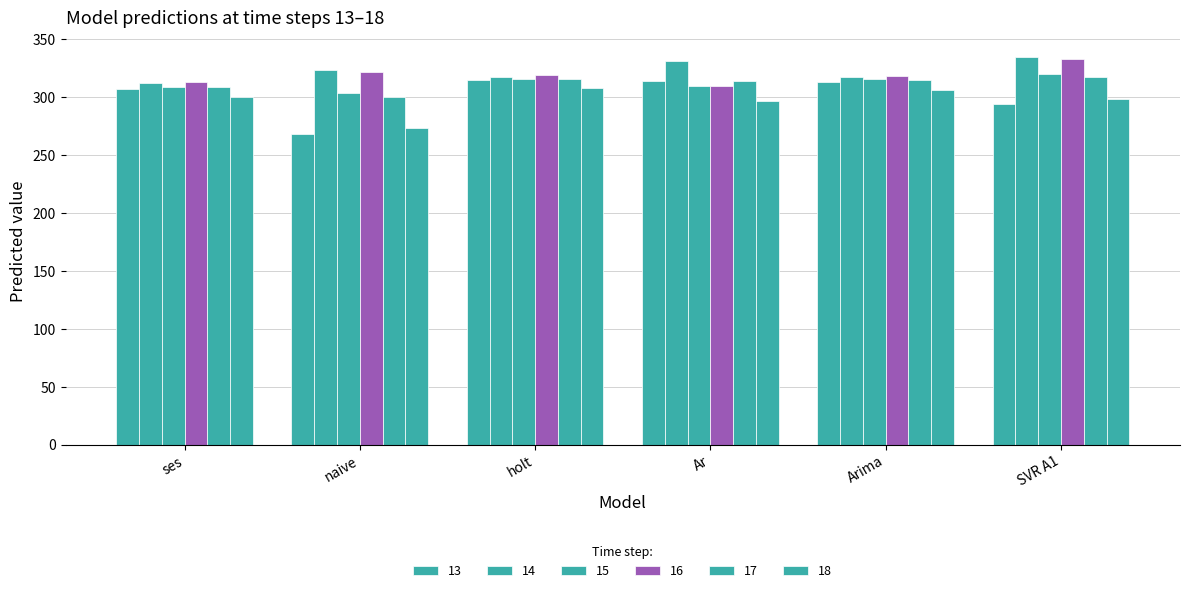

Reading left to right, what are all the values shown in this chart?

ses: ses=307.0	naive=312.0	holt=309.0	Ar=313.0	Arima=309.0	SVR A1=300.0
naive: ses=268.0	naive=324.0	holt=304.0	Ar=322.0	Arima=300.0	SVR A1=274.0
holt: ses=315.0	naive=318.0	holt=316.0	Ar=319.0	Arima=316.0	SVR A1=308.0
Ar: ses=314.0	naive=331.0	holt=310.0	Ar=310.0	Arima=314.0	SVR A1=297.0
Arima: ses=313.5	naive=317.5	holt=315.5	Ar=318.4	Arima=315.4	SVR A1=306.8
SVR A1: ses=293.9	naive=334.7	holt=319.8	Ar=332.9	Arima=317.4	SVR A1=298.6